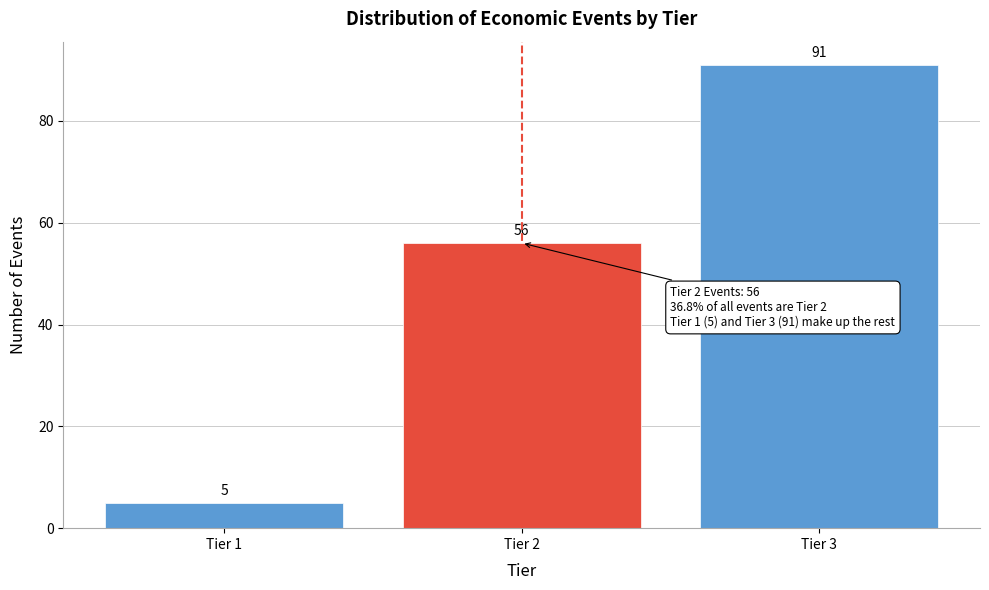

Reading right to left, transcribe all the data shown in this chart.

Tier 3=91	Tier 2=56	Tier 1=5